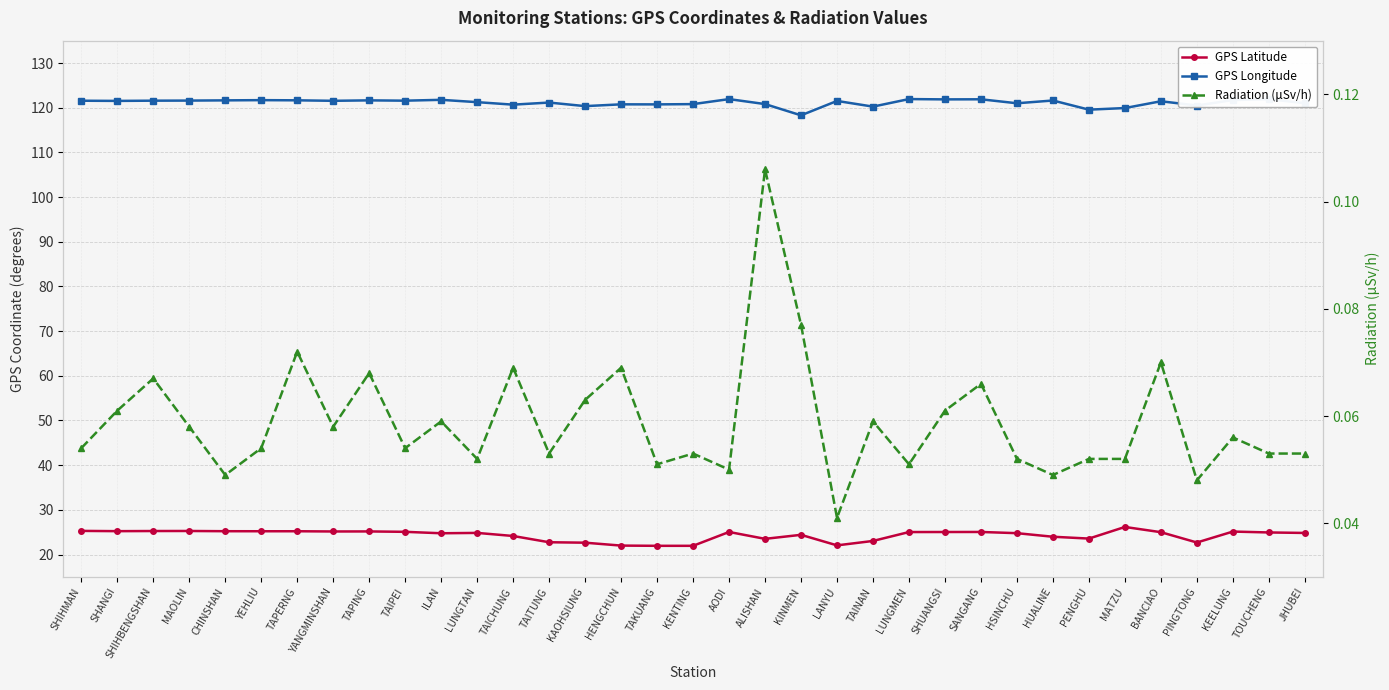

True or false: GPS Latitude and GPS Longitude intersect in this chart.

False